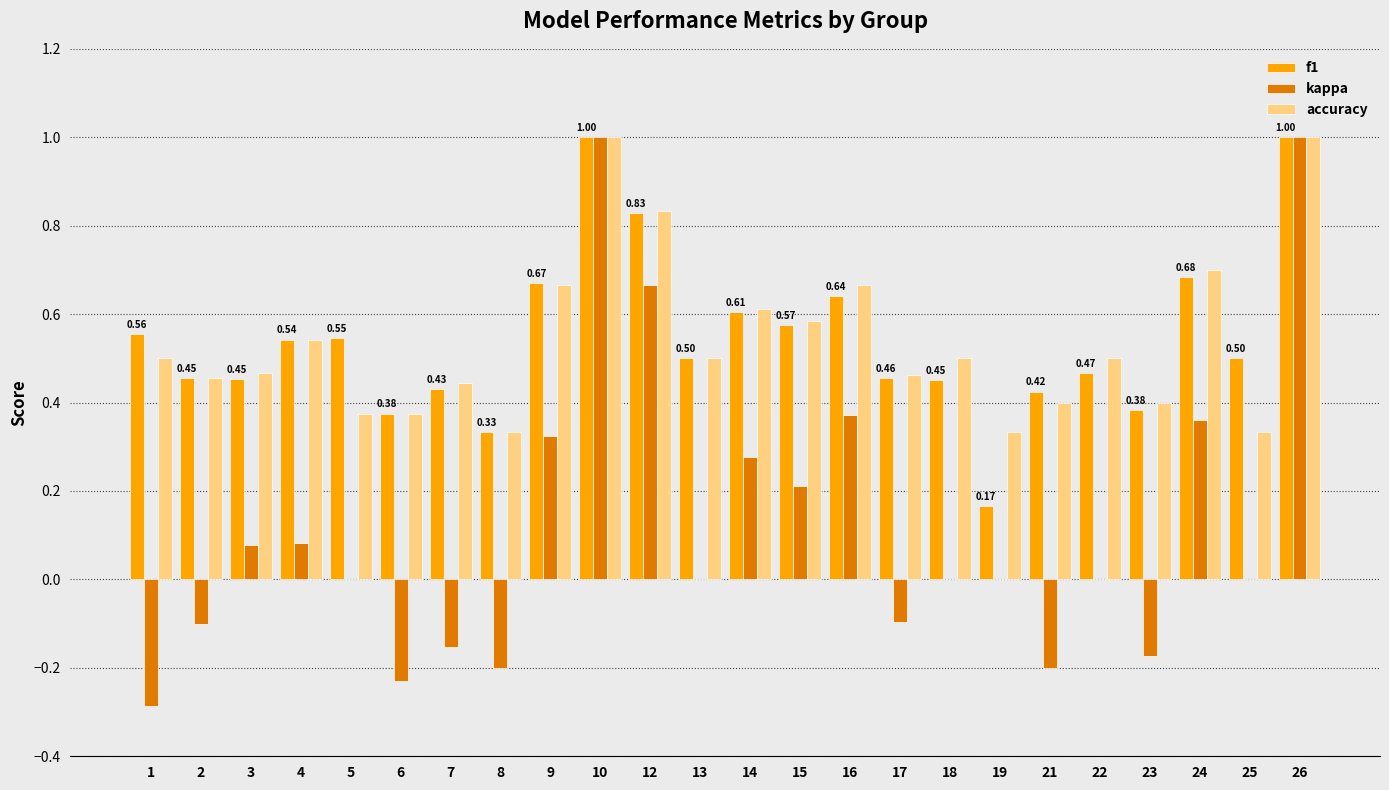

What is the sum of all f1 values?

13.0